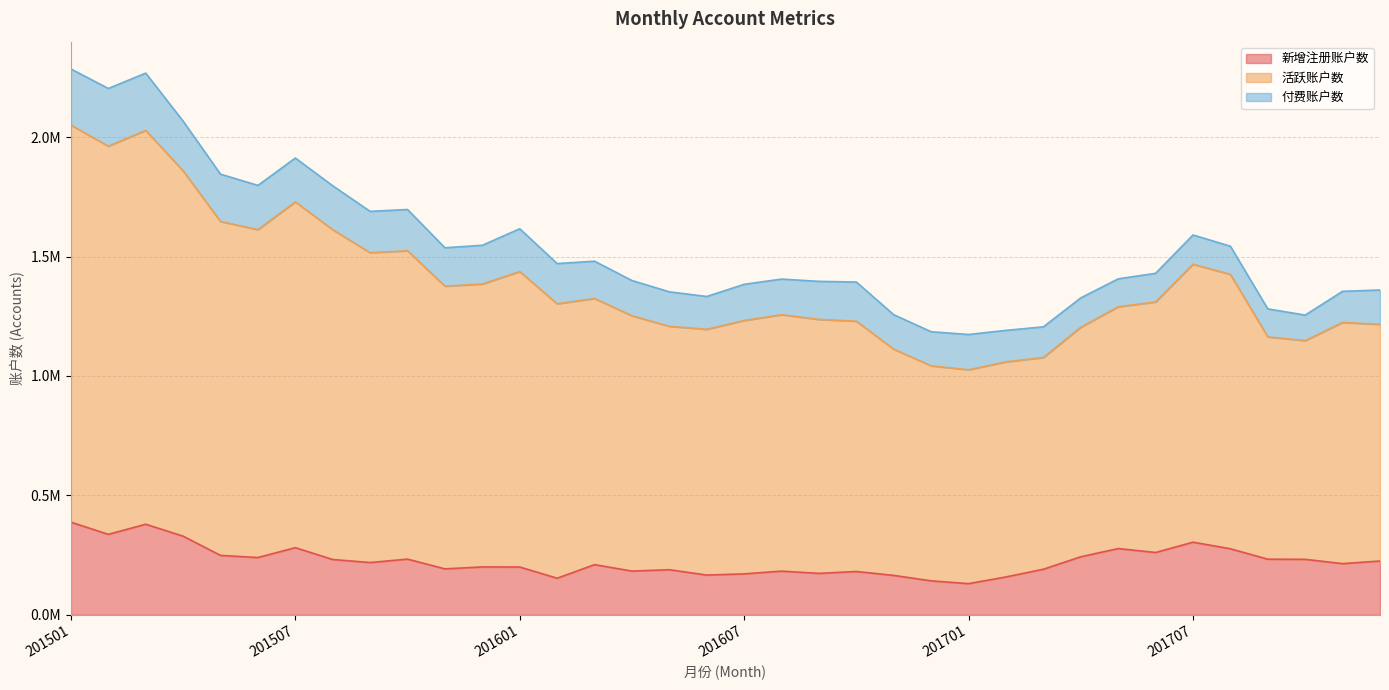

What are all the series names shown in the legend?

新增注册账户数, 活跃账户数, 付费账户数